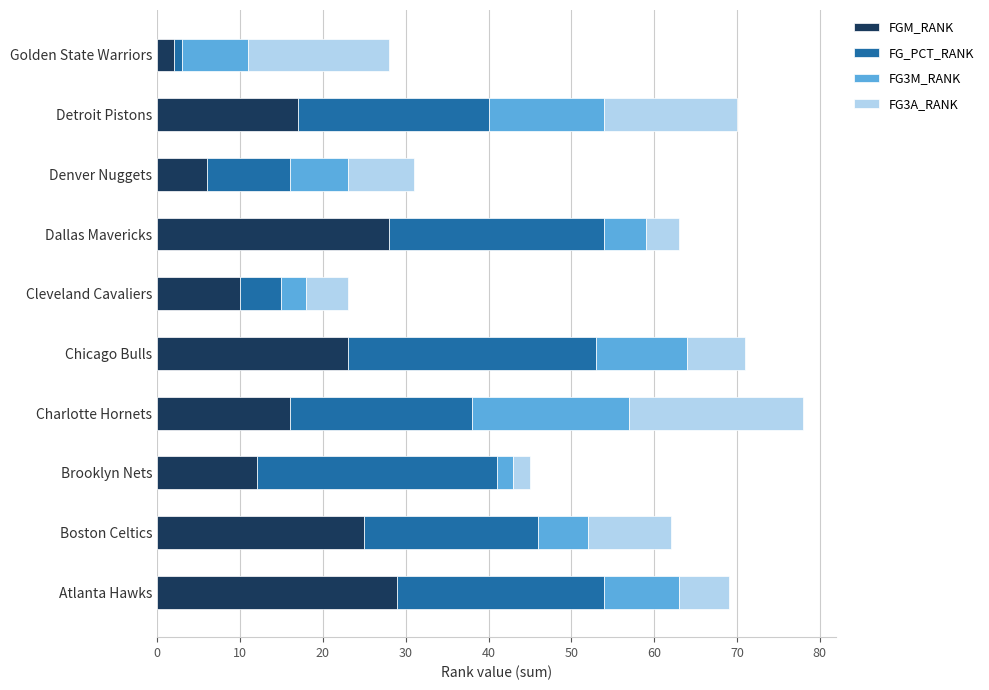

True or false: FGM_RANK has a value of 7 at Chicago Bulls.

False